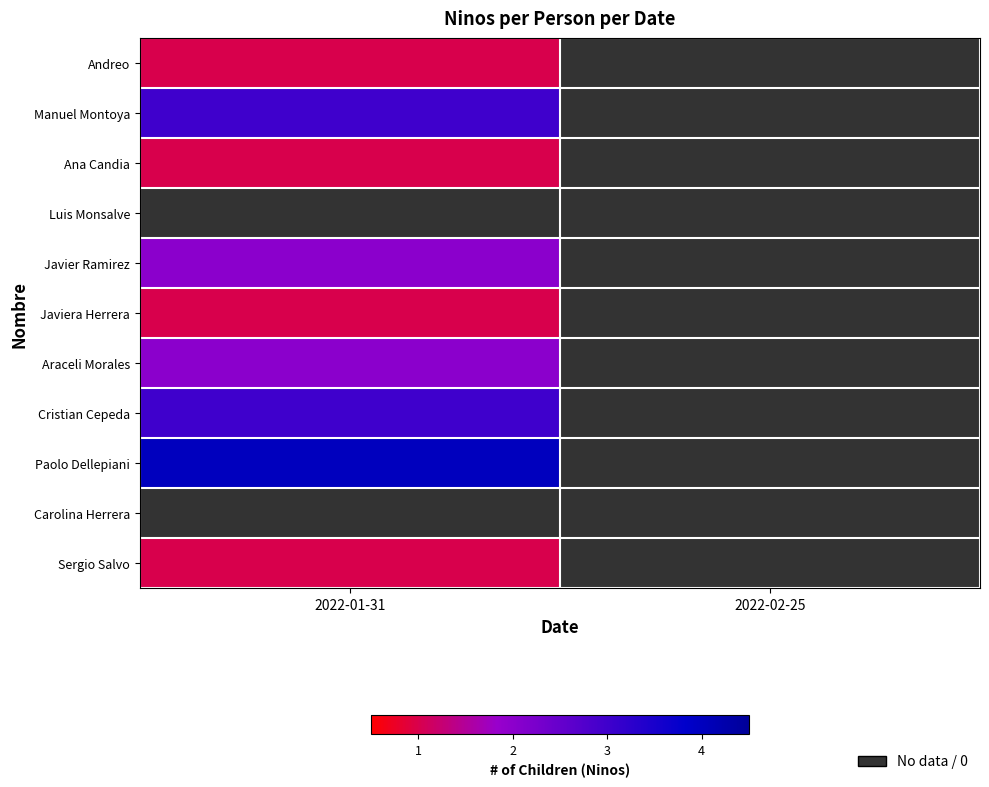

Between 2022-01-31 and 2022-02-25, which series saw the biggest shift?

Paolo Dellepiani